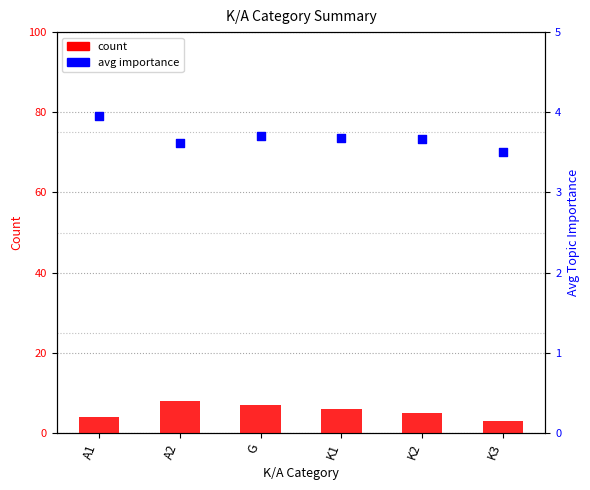

At how many categories does at least one series exceed 5?

3